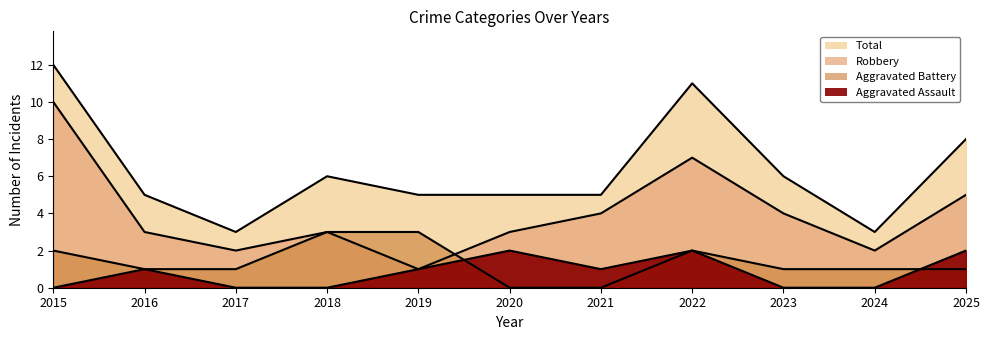

Reading left to right, list all the values displayed in this chart.

Aggravated Assault: 2015=0	2016=1	2017=0	2018=0	2019=1	2020=2	2021=1	2022=2	2023=0	2024=0	2025=2
Aggravated Battery: 2015=2	2016=1	2017=1	2018=3	2019=3	2020=0	2021=0	2022=2	2023=1	2024=1	2025=1
Robbery: 2015=10	2016=3	2017=2	2018=3	2019=1	2020=3	2021=4	2022=7	2023=4	2024=2	2025=5
Total: 2015=12	2016=5	2017=3	2018=6	2019=5	2020=5	2021=5	2022=11	2023=6	2024=3	2025=8